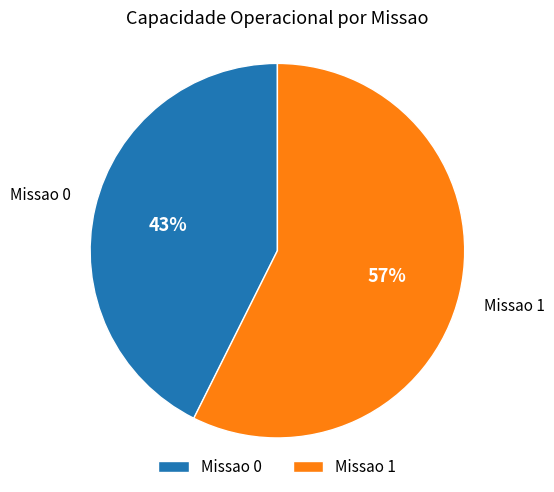

What is the largest slice in the pie chart?

Missao 1